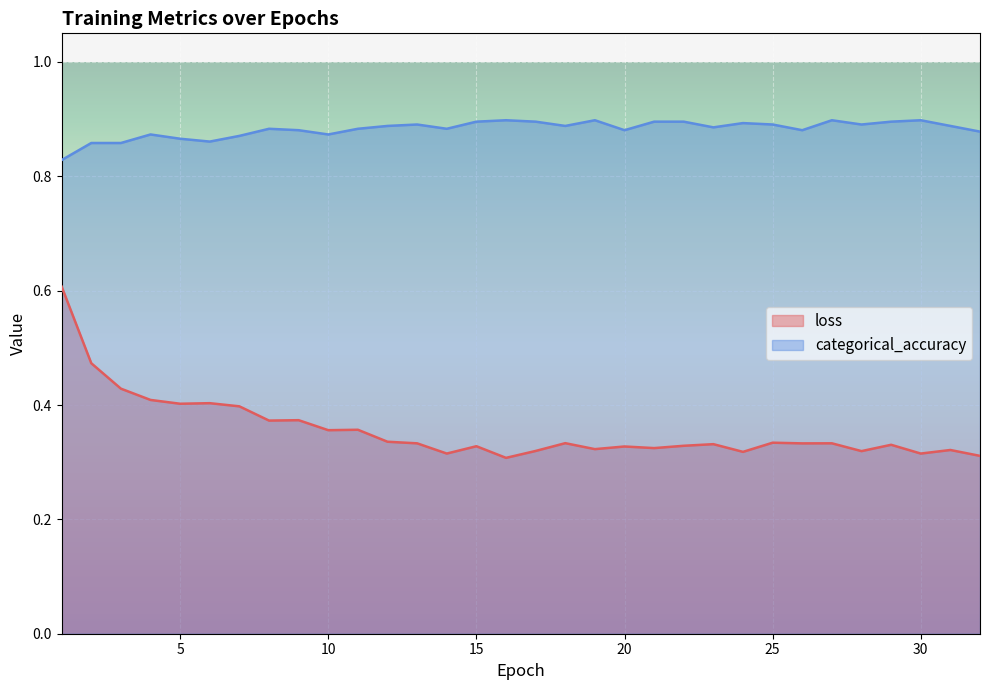

What is the difference between the second highest and second lowest values in the loss series?

0.2